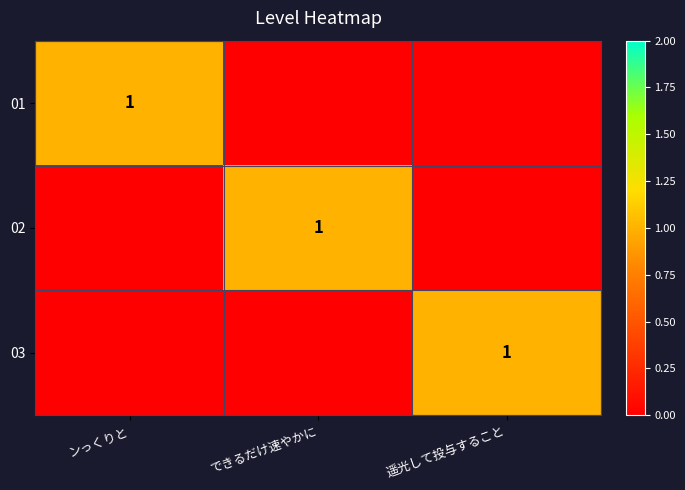

Is it true that 01 equals 1 at ンっくりと?

True